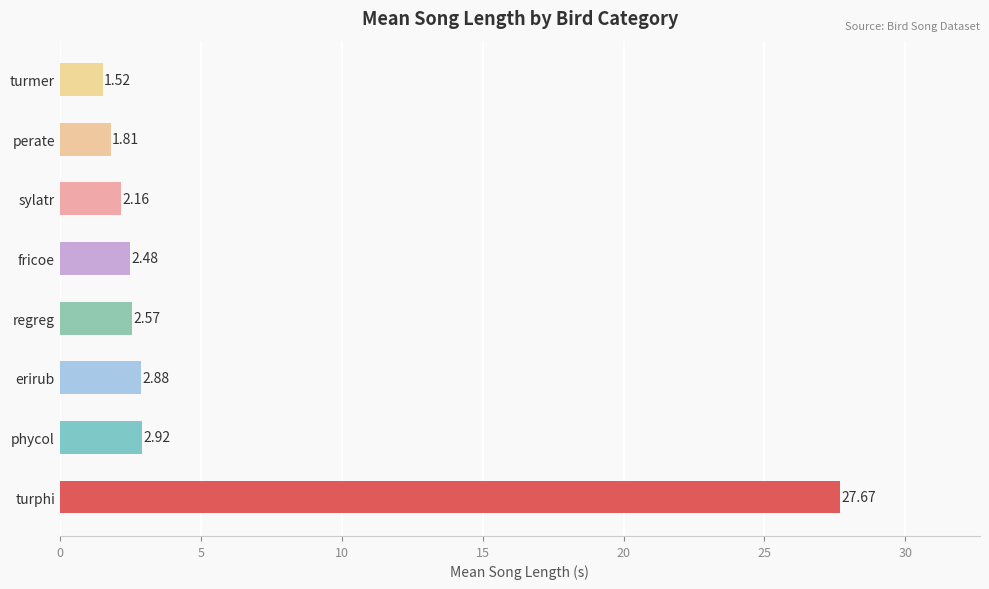

Rank the categories by value from highest to lowest.

turphi, phycol, erirub, regreg, fricoe, sylatr, perate, turmer